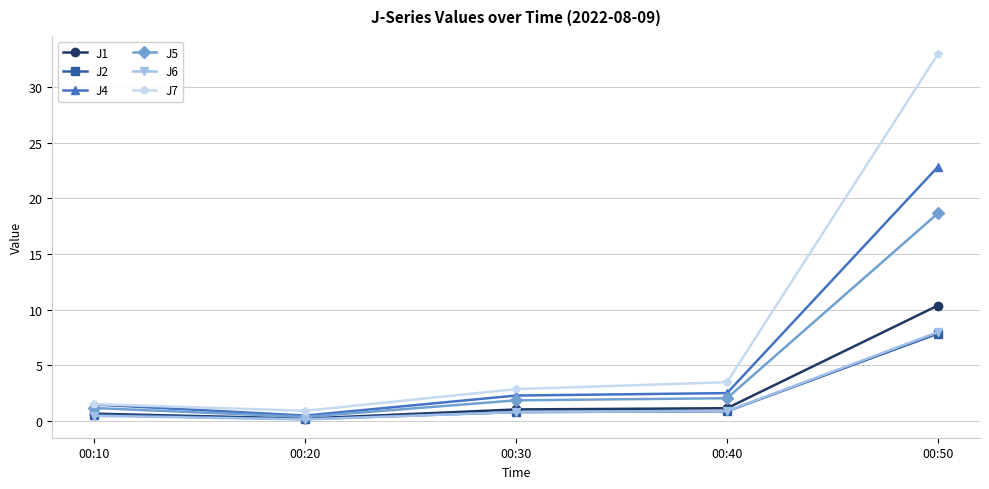

What is the greatest value displayed?

33.0